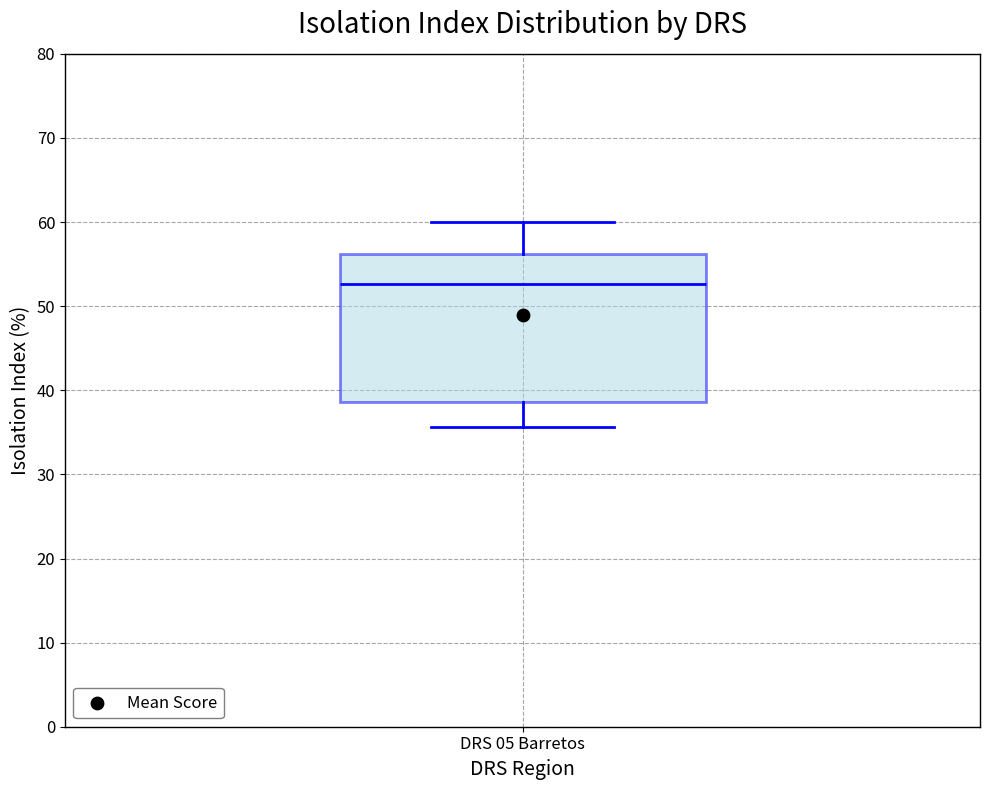

Where is the upper edge of the box for DRS 05 Barretos on the y-axis? The values are not printed on the chart, so give them approximately, as read against the axis.

56